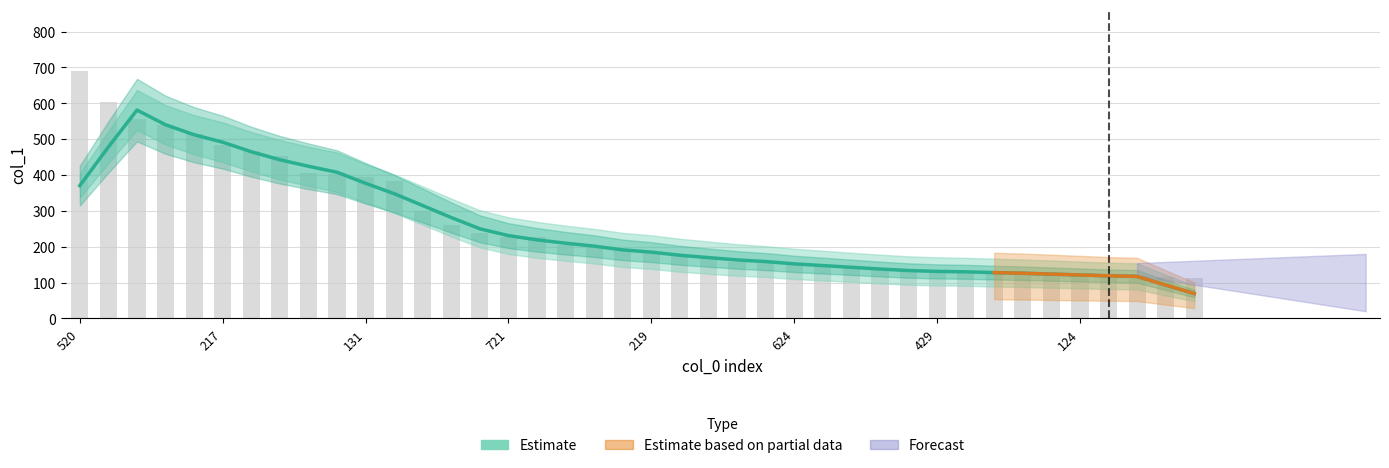

What is the average value of the Observed series?

263.2